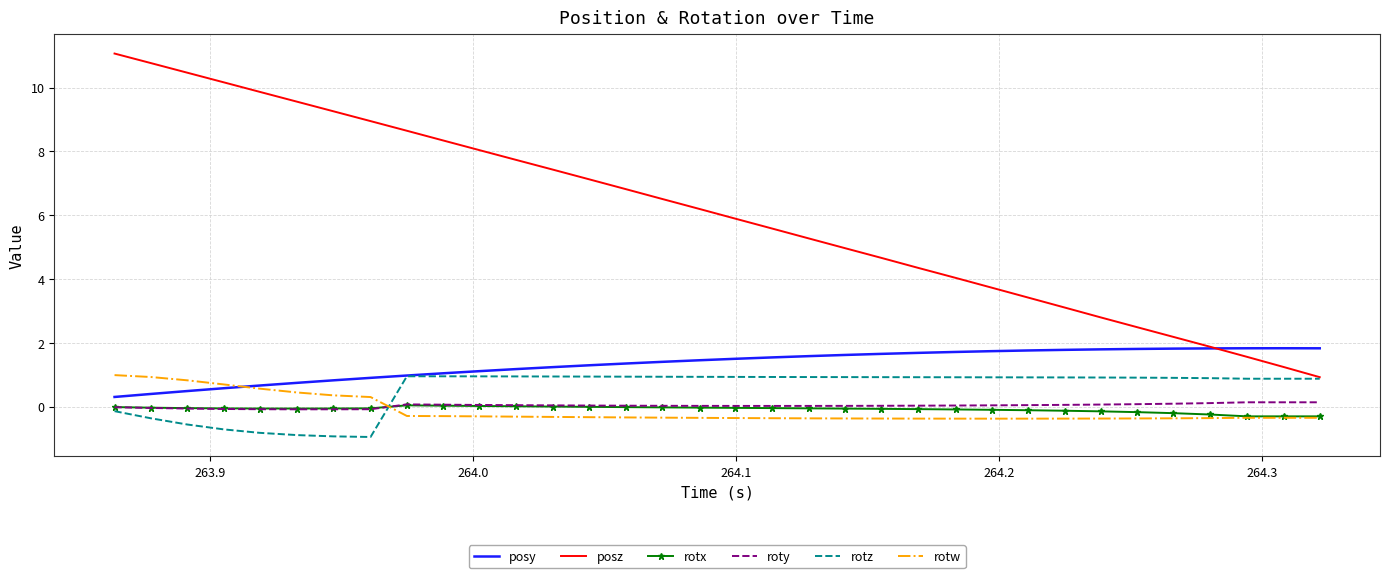

Which series has the largest total across all categories?

posz